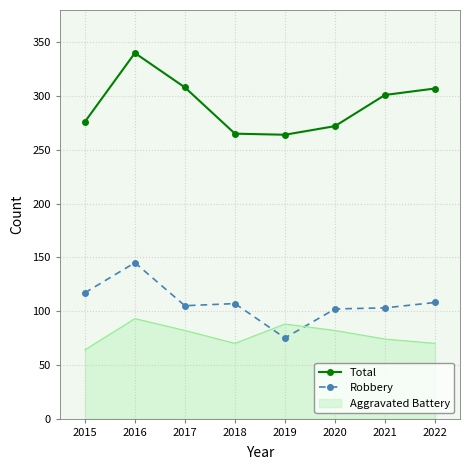

What is the highest value of the Robbery series?

145